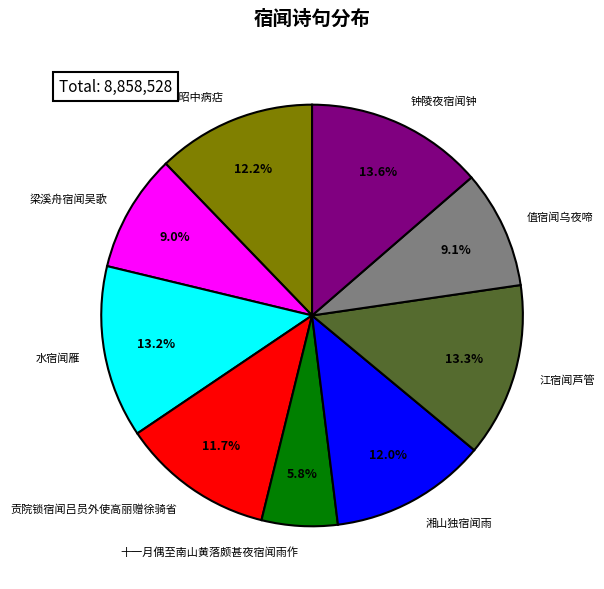

To the nearest percent, what percentage of the pie is 十一月偶至南山黄落颇甚夜宿闻雨作?

6%